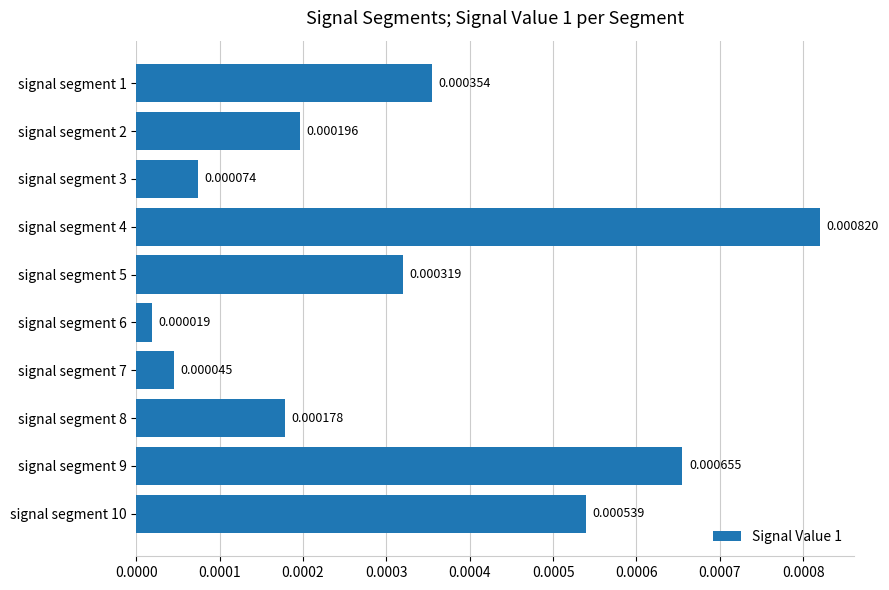

Rank the categories by value from highest to lowest.

signal segment 4, signal segment 9, signal segment 10, signal segment 1, signal segment 5, signal segment 2, signal segment 8, signal segment 3, signal segment 7, signal segment 6